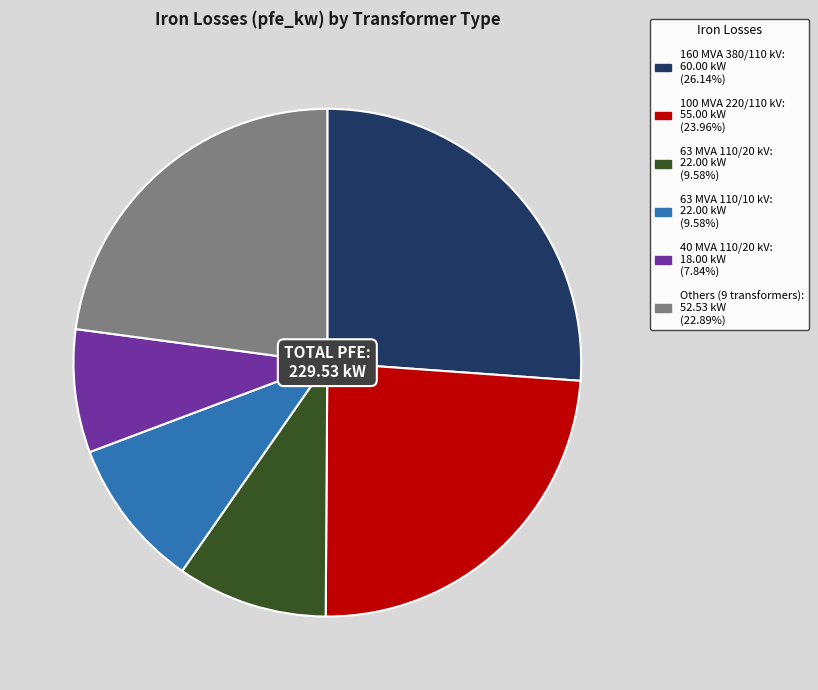

Is there a majority slice in this chart?

No